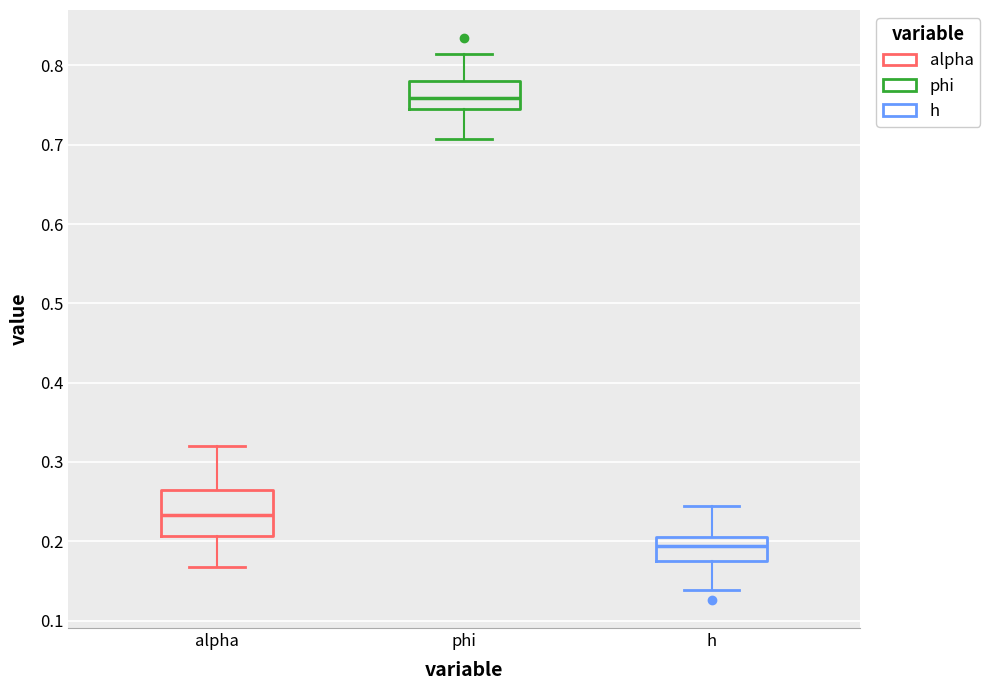

Where is the upper edge of the box for phi on the y-axis? The values are not printed on the chart, so give them approximately, as read against the axis.

0.78